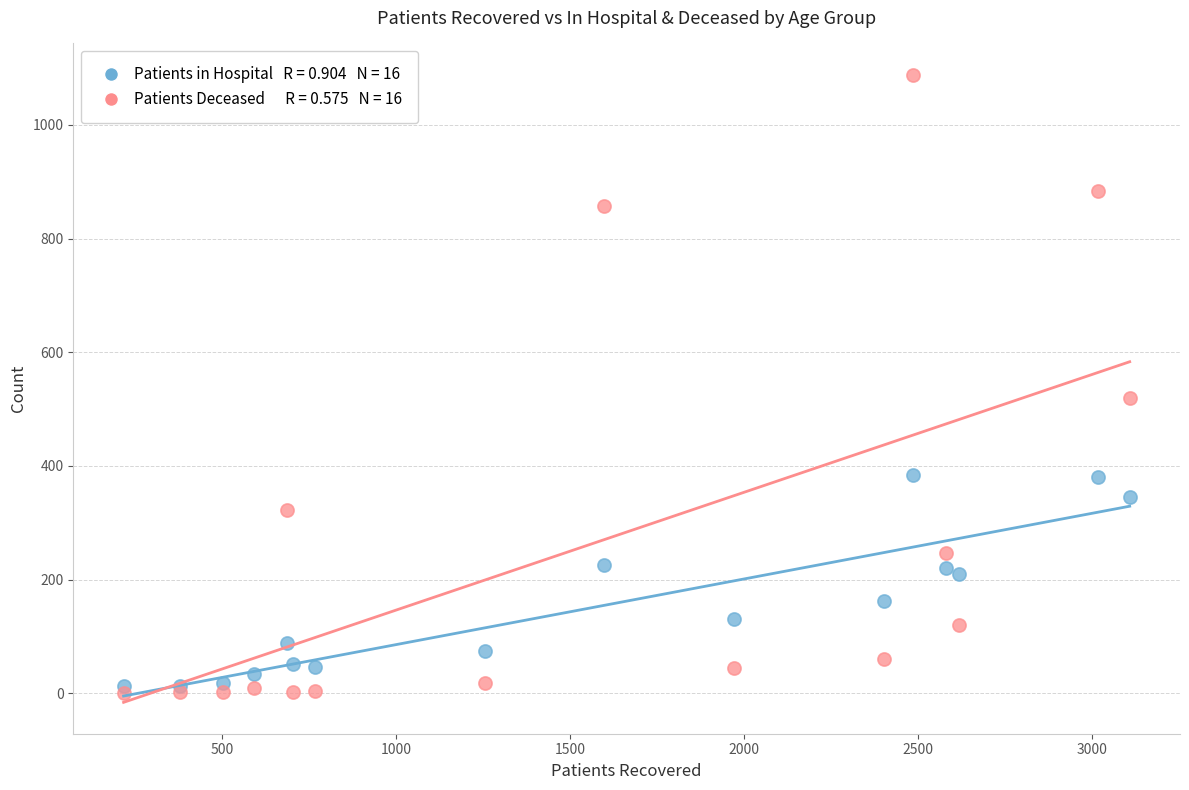

Across all series, what Y value is closest to 544?

520